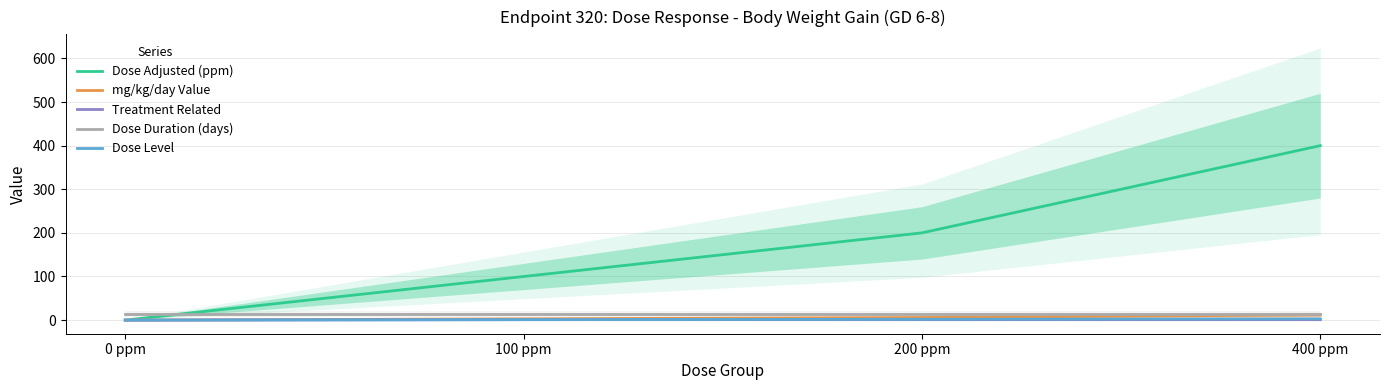

True or false: Dose Adjusted (ppm) and Dose Duration (days) intersect in this chart.

True